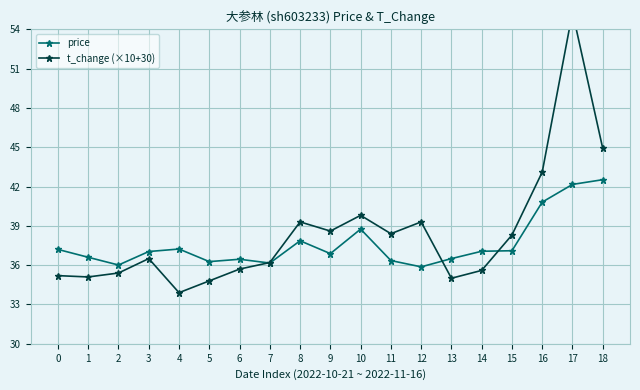

At which category is the sum across all series the highest?

17